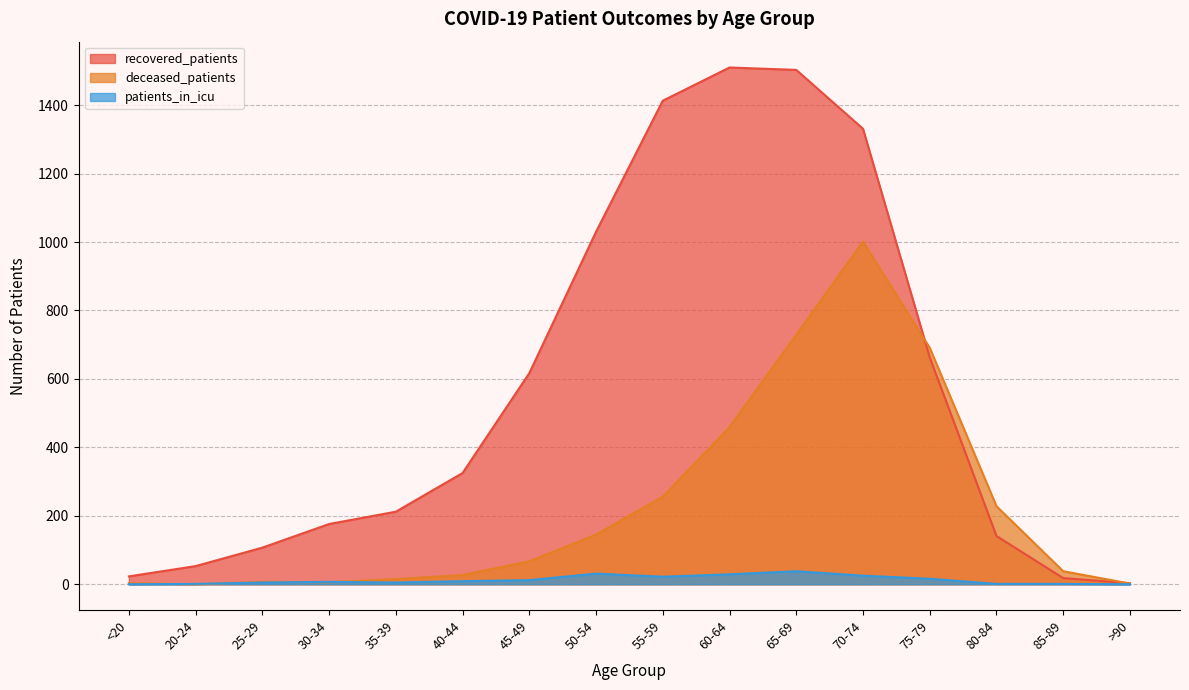

Which series changed the most between 25-29 and 75-79?

deceased_patients